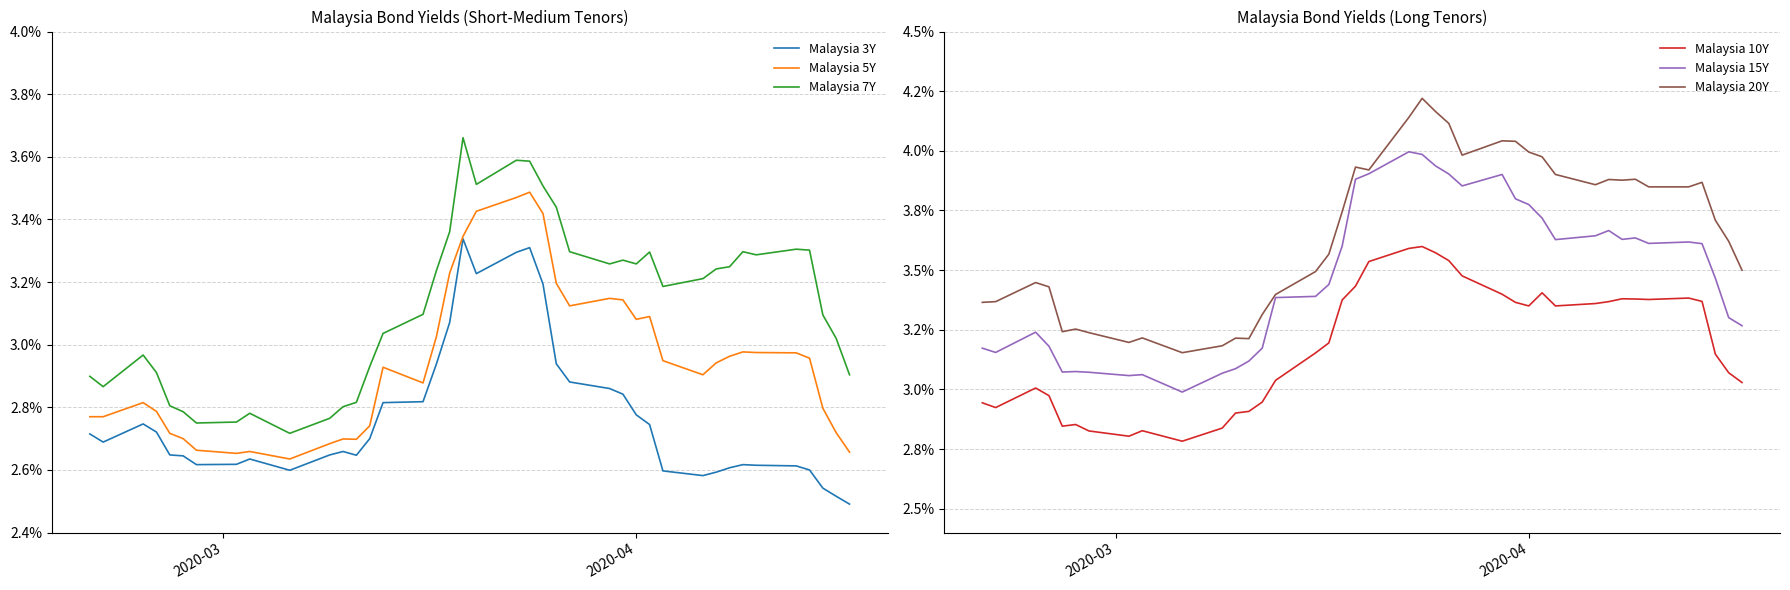

What is the average value of the Malaysia 3Y series?

2.8